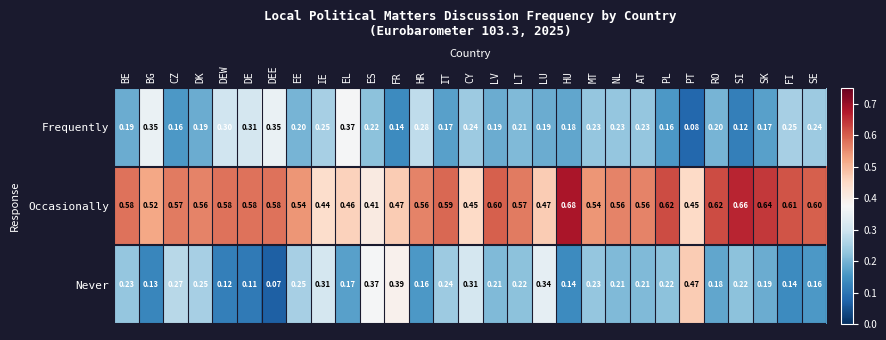

At which label is Never closest to 0?

DEE